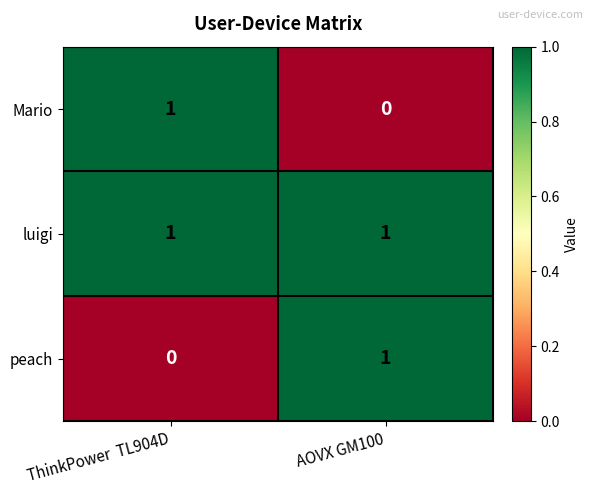

Is it true that Mario equals -1 at AOVX GM100?

False